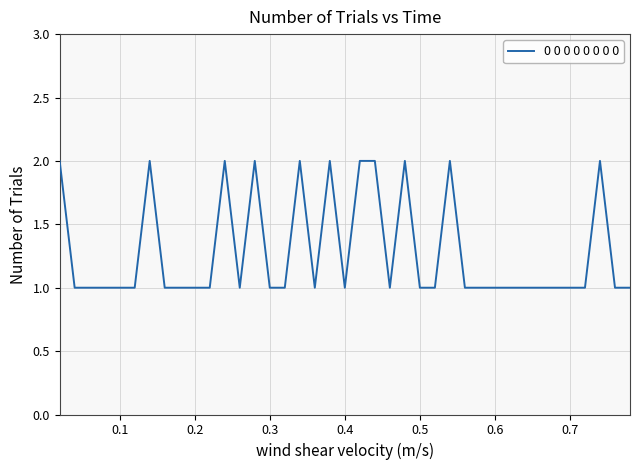

How many lines are shown in the chart?

1